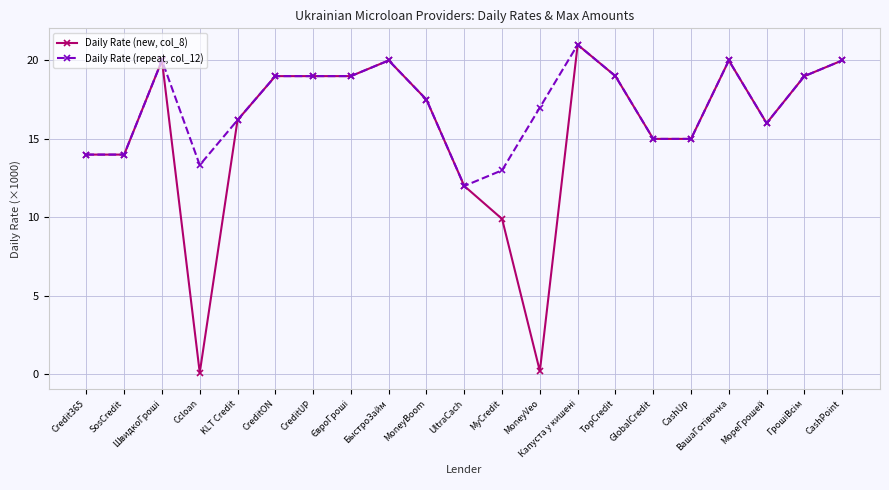

What is the maximum value for Daily Rate (repeat, col_12)?

21.0